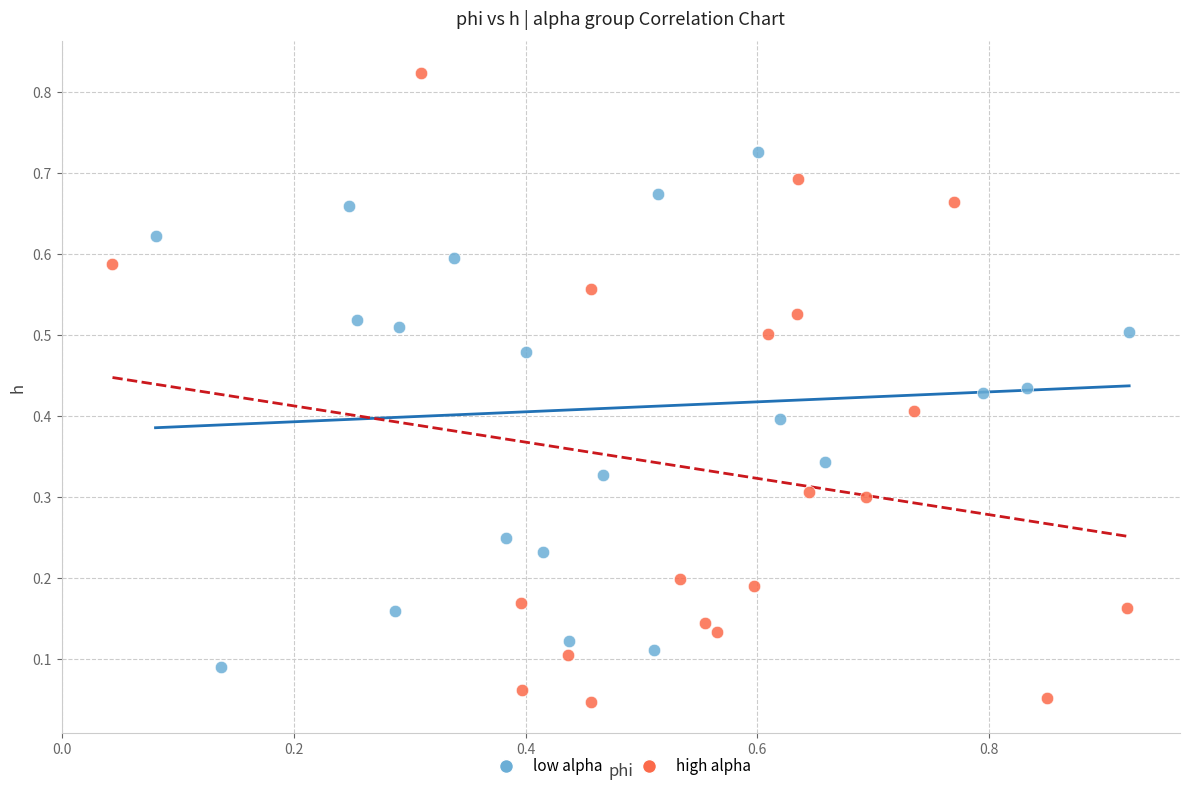

What are all the series names shown in the legend?

low alpha, high alpha